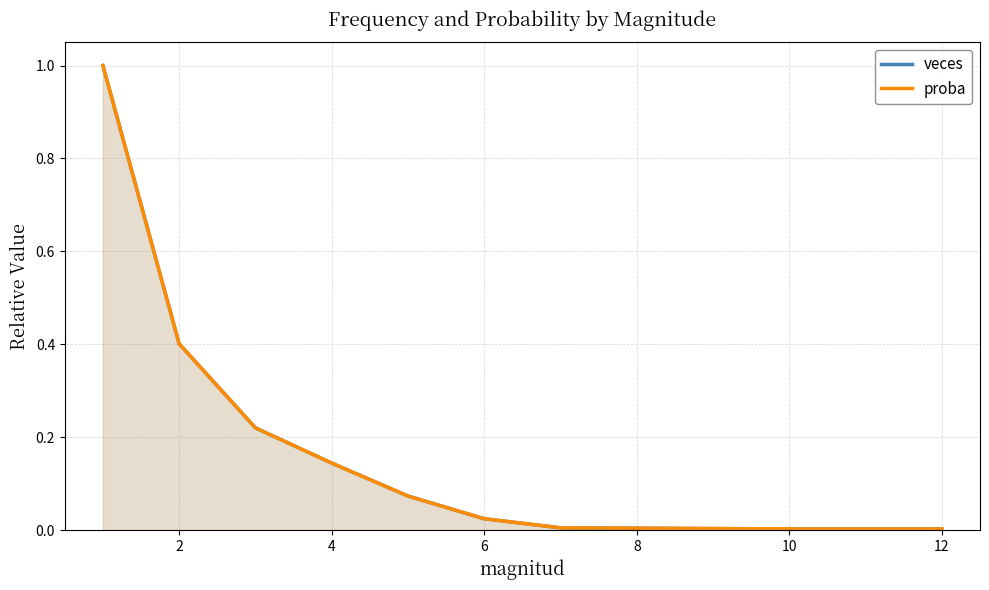

Rank the series by their maximum value, from lowest to highest.

veces, proba